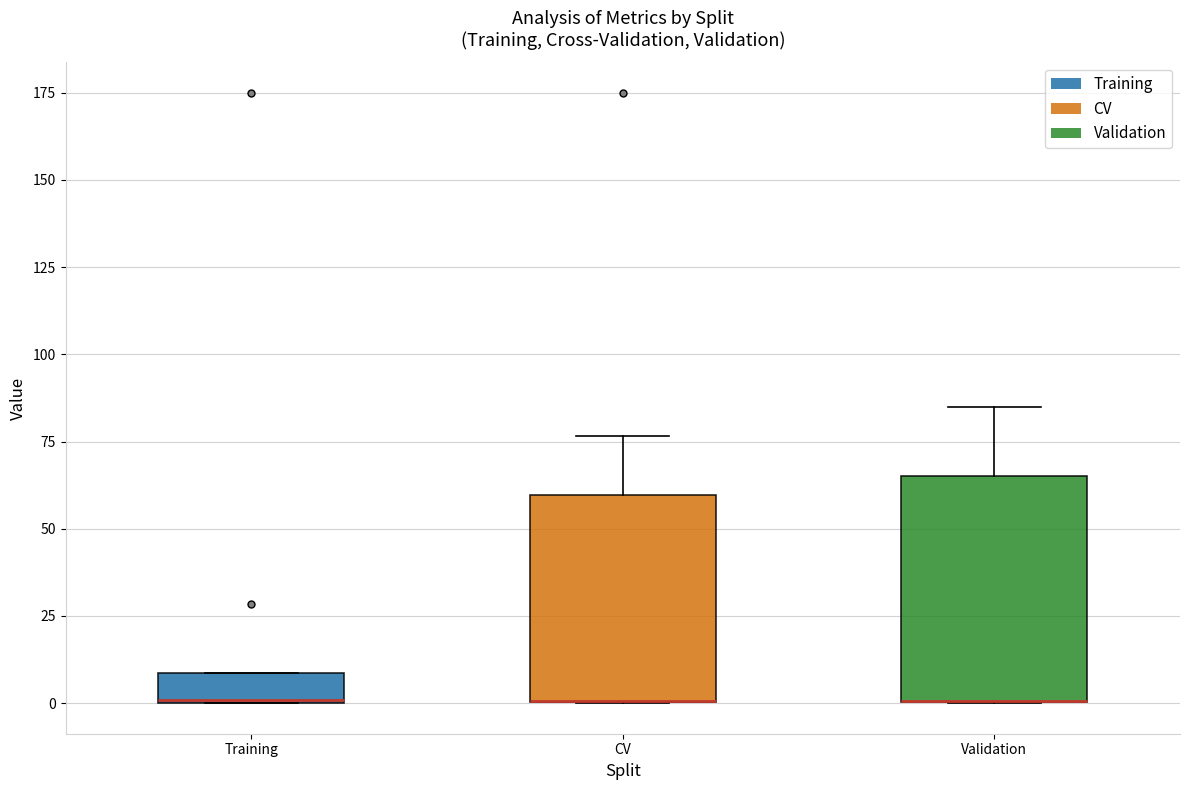

Which box is the tallest, from its lower edge to its upper edge?

Validation